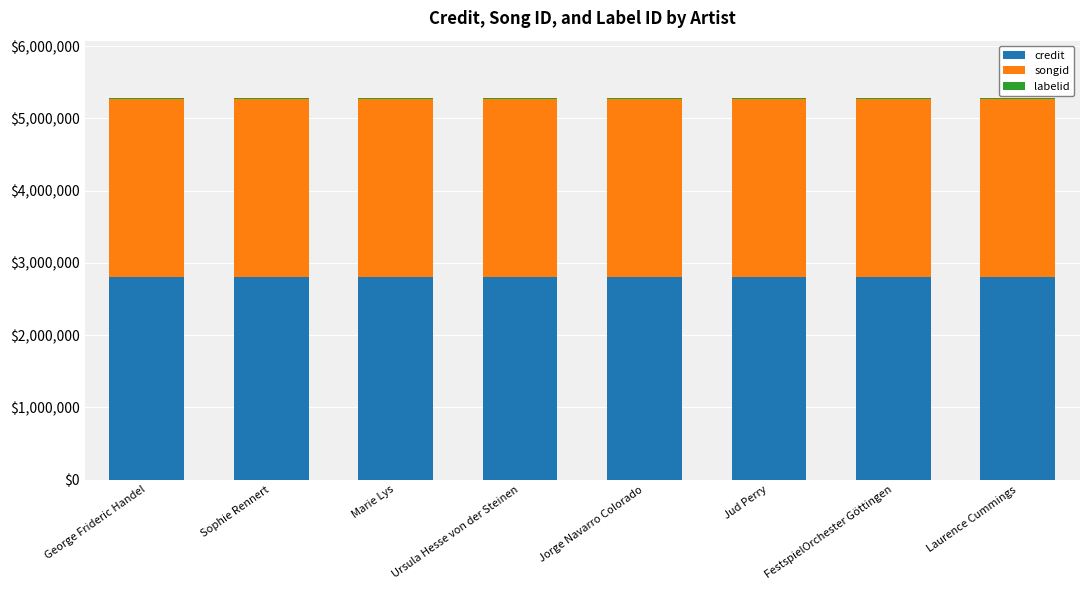

What is the highest value of the credit series?

2798072